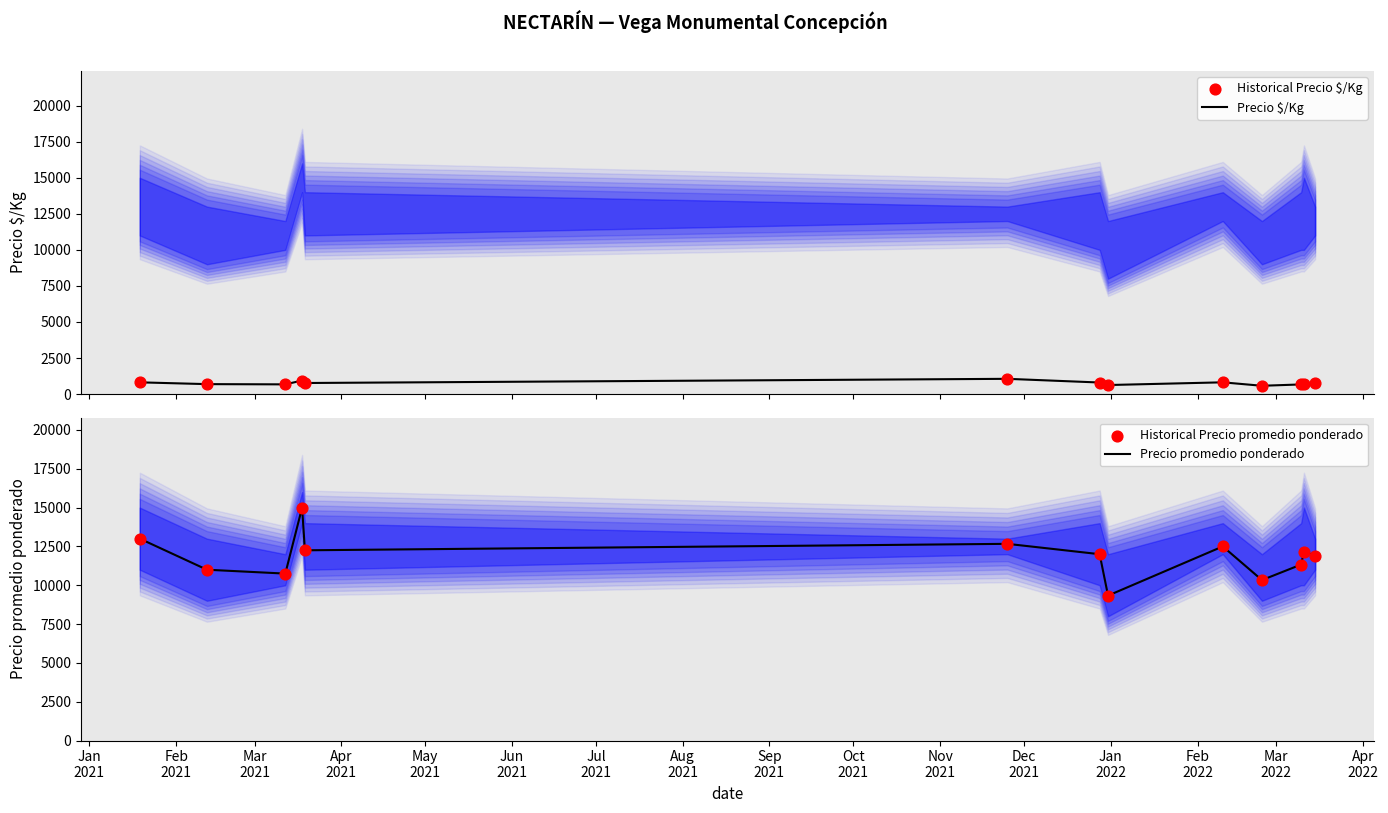

Which series reaches the minimum Y coordinate?

Precio $/Kg